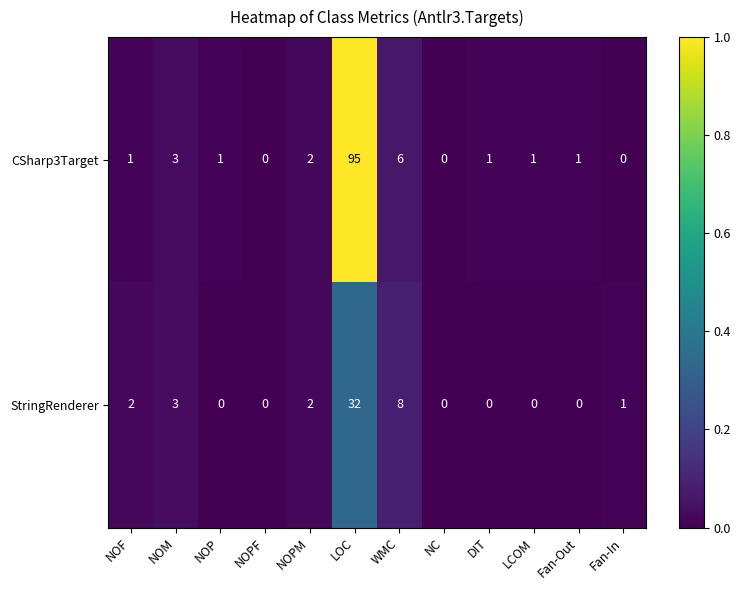

Which series has the largest range (max minus min)?

CSharp3Target